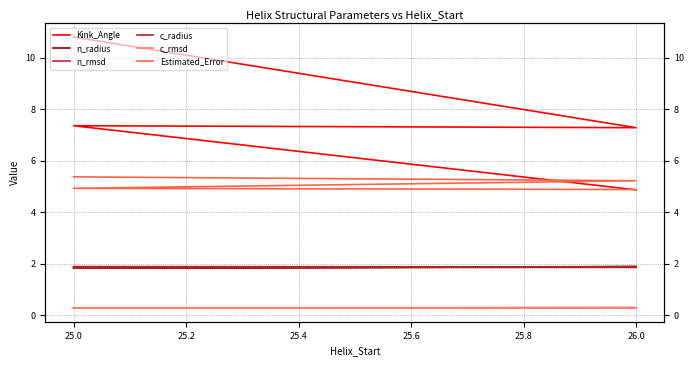

Count the c_radius values in the range 1 to 2.

4